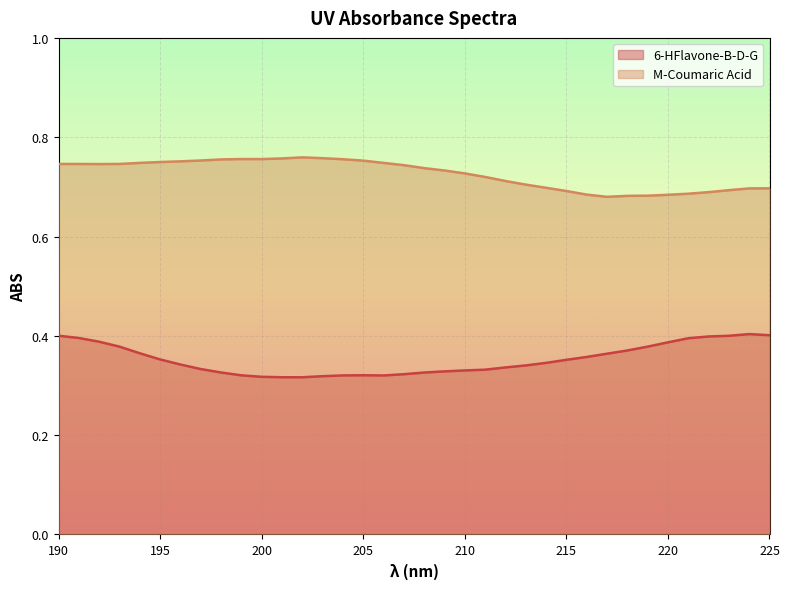

True or false: 6-HFlavone-B-D-G and M-Coumaric Acid cross at least once.

False